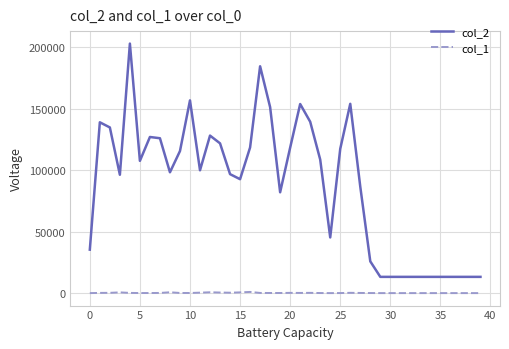

List the series in order of their overall mean, highest first.

col_2, col_1